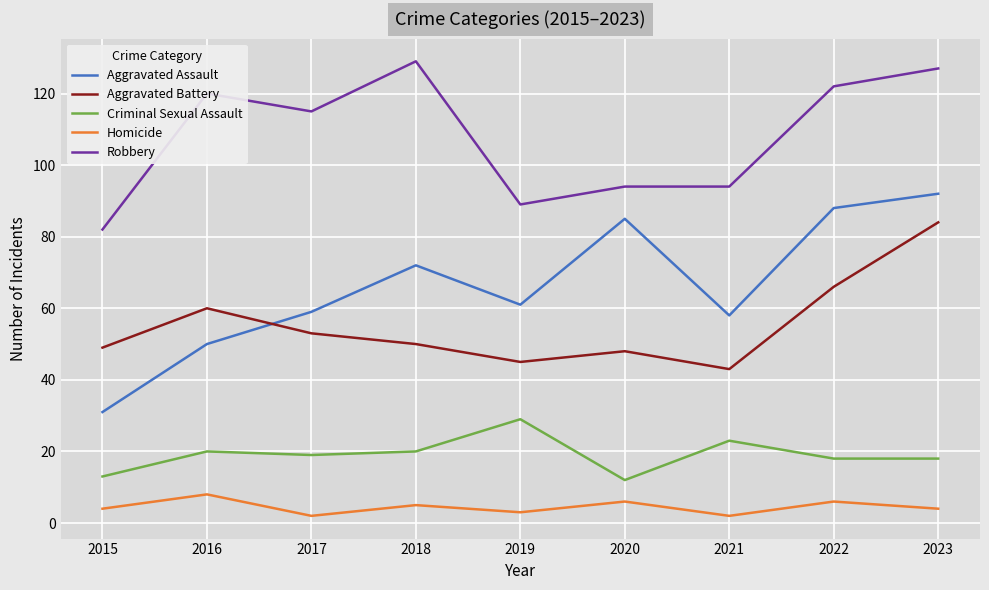

At which label does Aggravated Assault first exceed 61?

2018